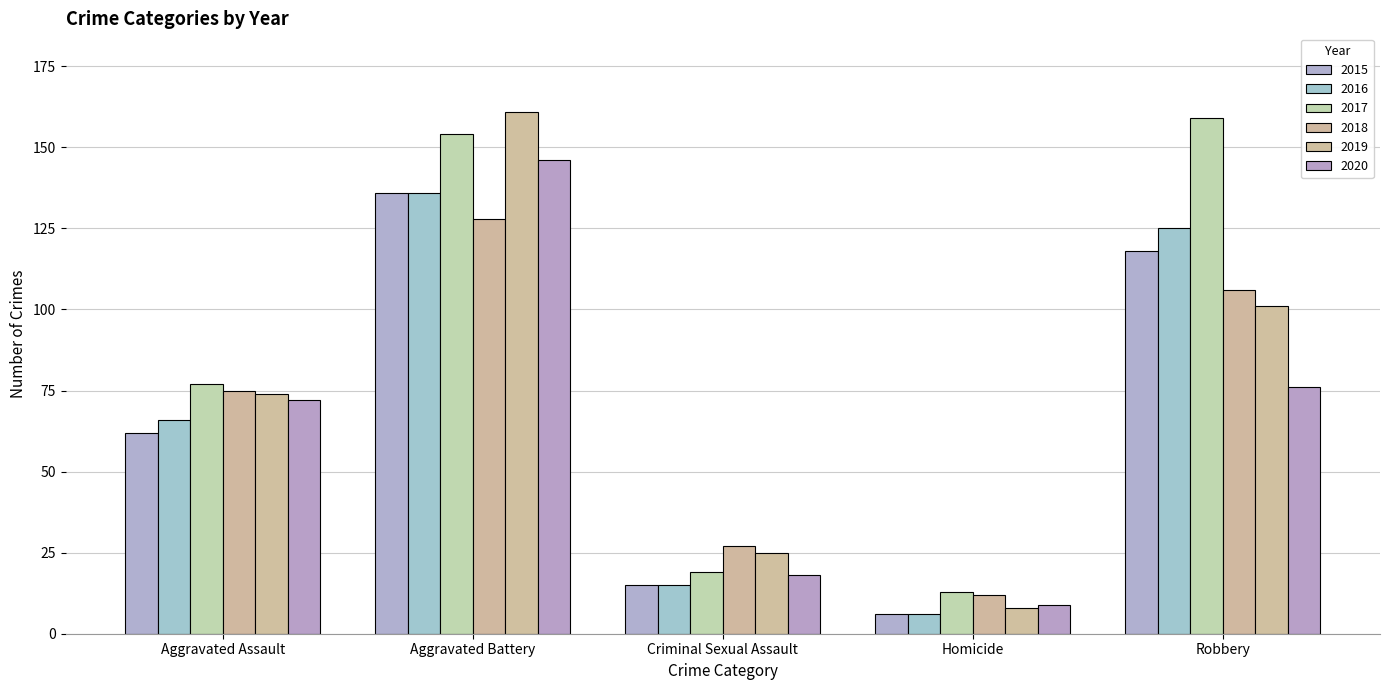

The value of 2019 at Robbery is 50. True or false?

False